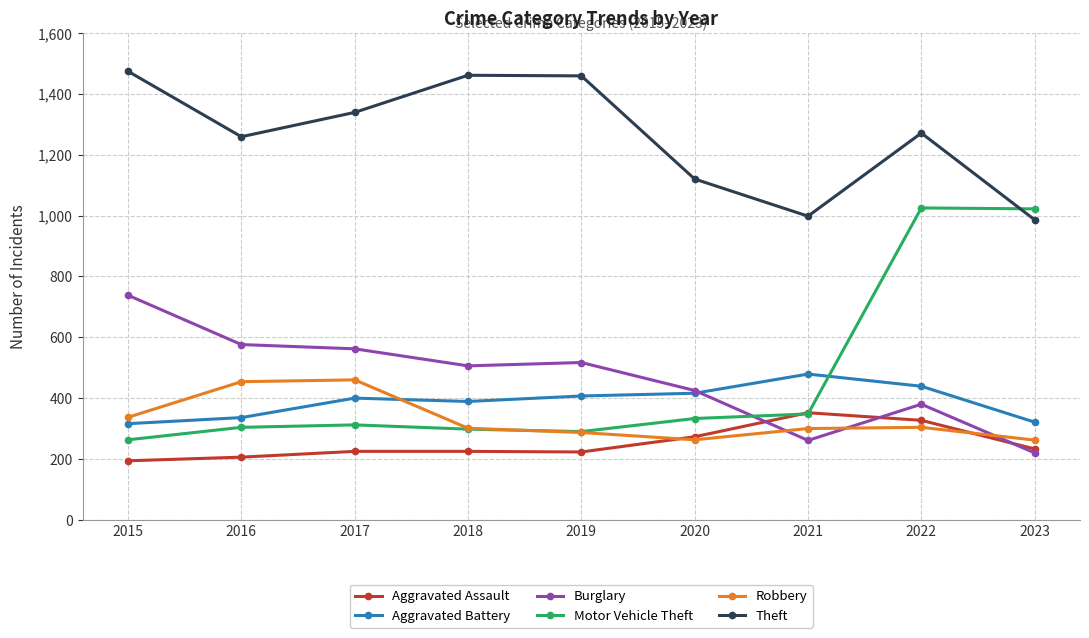

What is the value of the Burglary point at the 3rd from the left?

562